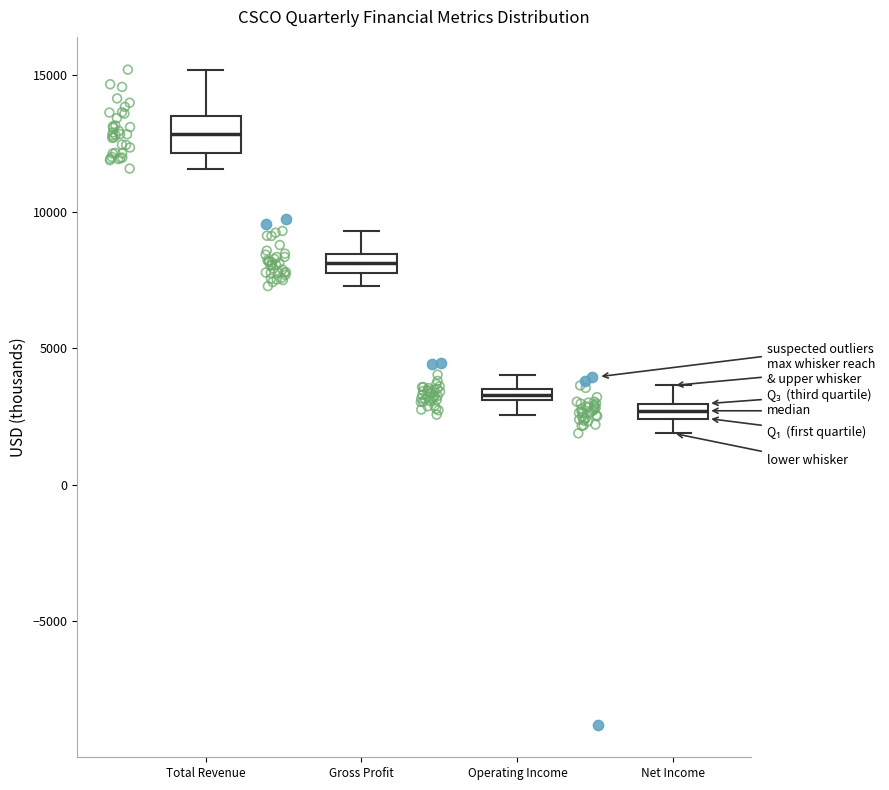

Where is the upper edge of the box for Net Income on the y-axis? The values are not printed on the chart, so give them approximately, as read against the axis.

3000